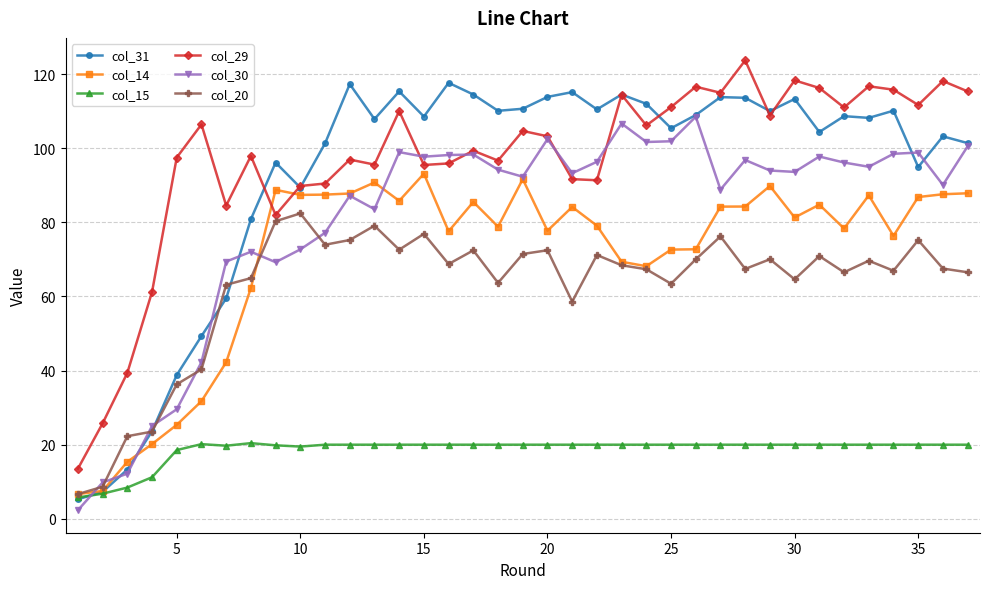

At how many categories does at least one series exceed 82?

33